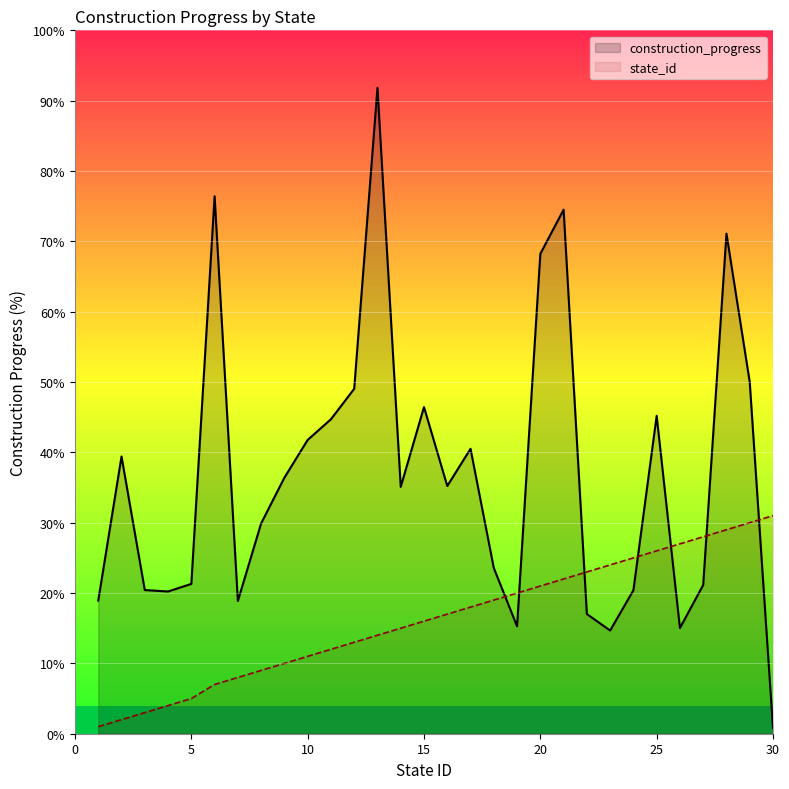

Is it true that state_id equals 5.0 at 5?

True